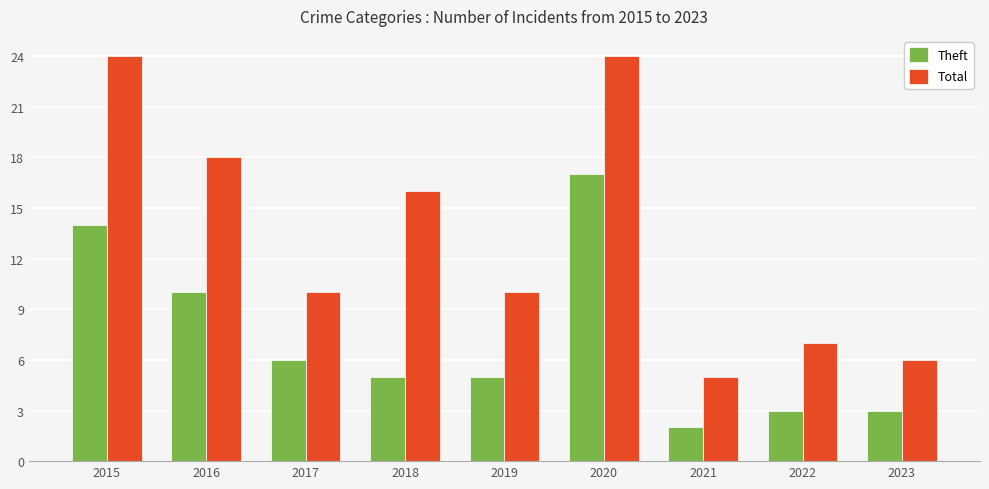

How many groups of bars are there?

9